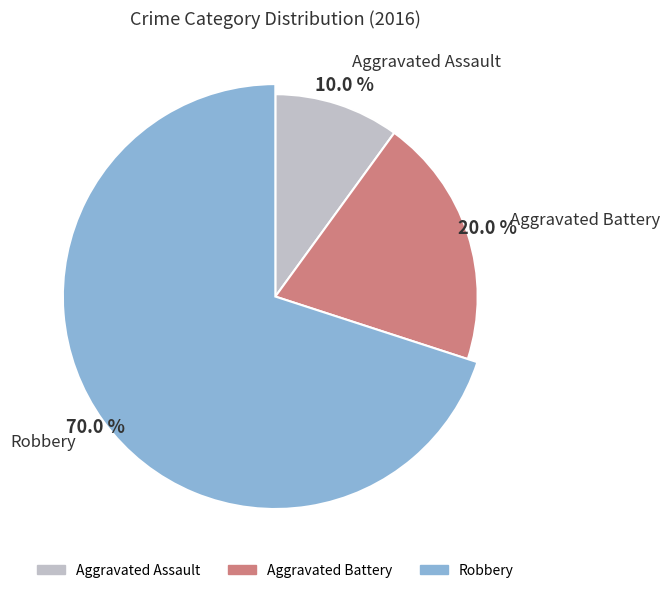

Which has a higher value, Robbery or Aggravated Assault?

Robbery